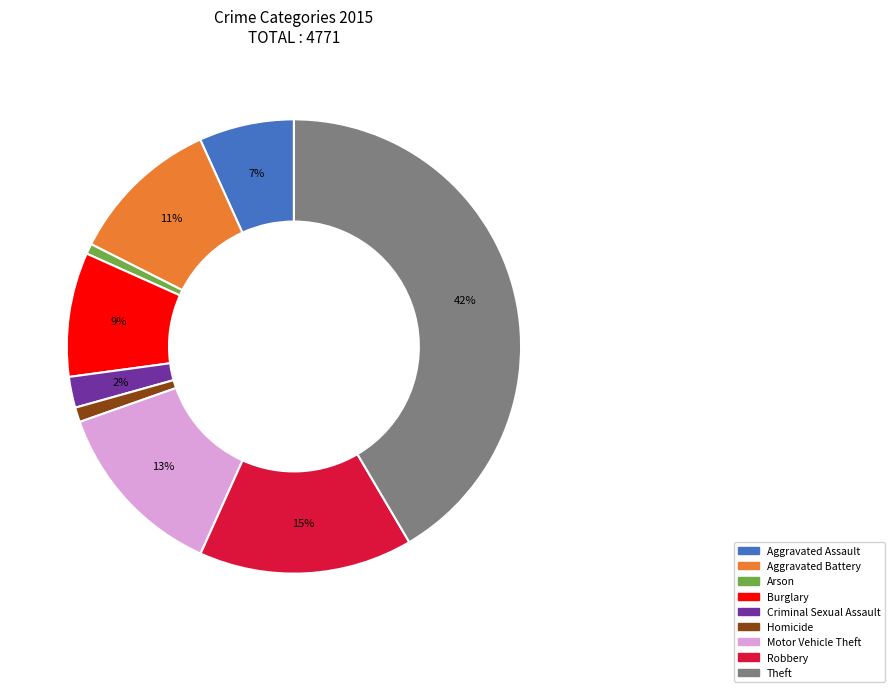

Is the sum of Aggravated Battery and Aggravated Assault greater than half?

No